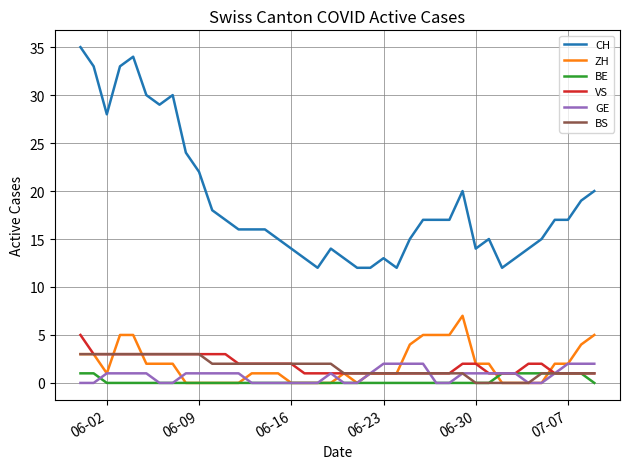

What is the highest value of the ZH series?

7